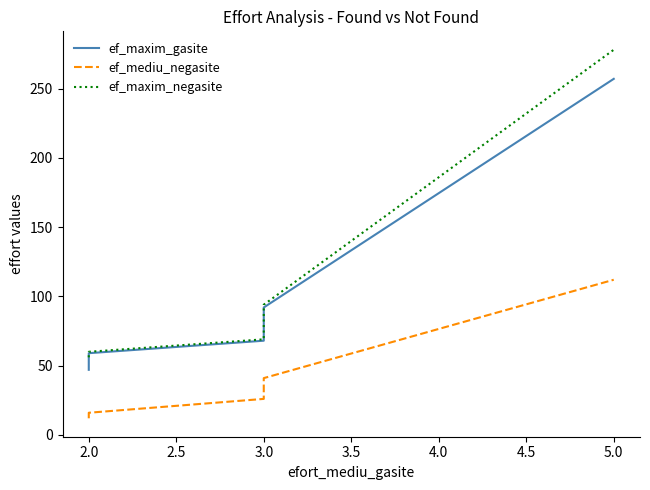

What is the greatest value displayed?

278